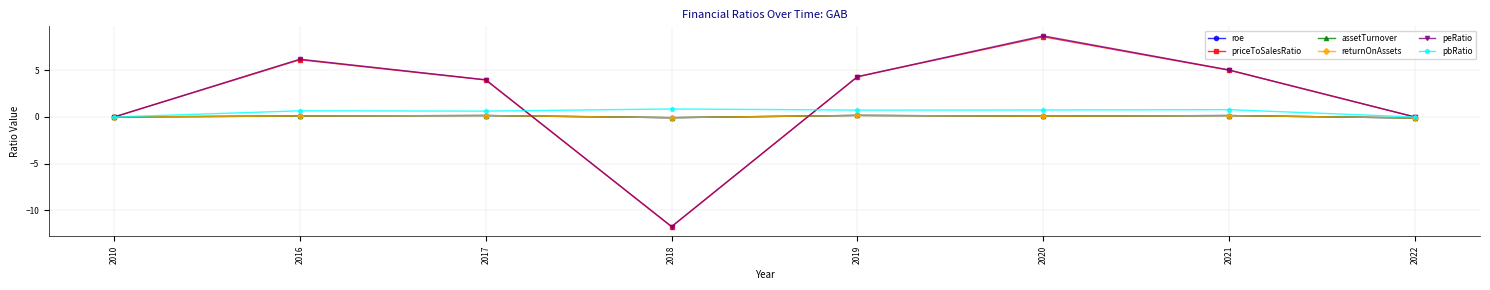

Which series has the widest spread of values?

peRatio